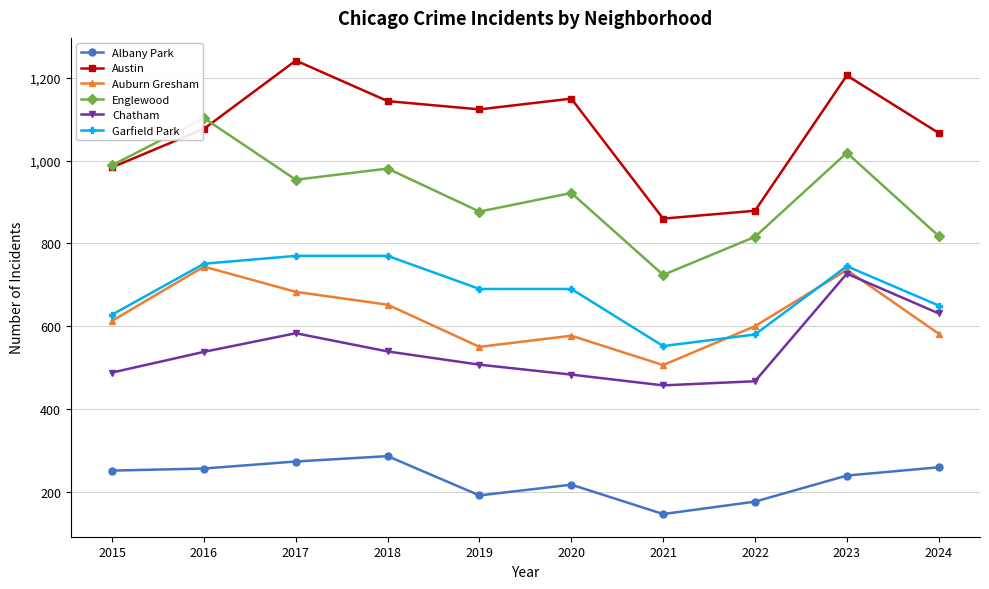

Rank the series at 2020 from lowest to highest value.

Albany Park, Chatham, Auburn Gresham, Garfield Park, Englewood, Austin